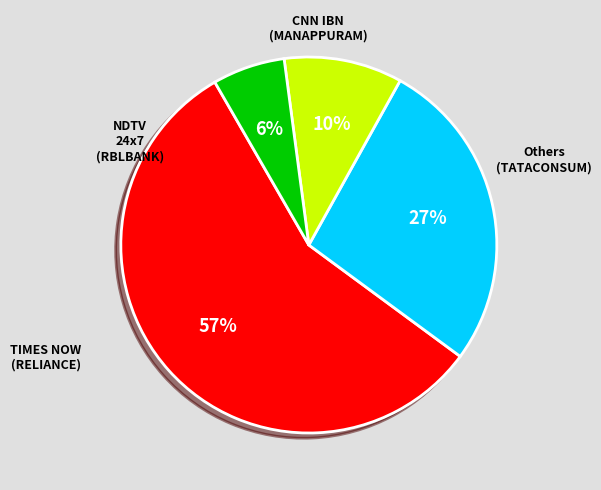

Is there a majority slice in this chart?

Yes